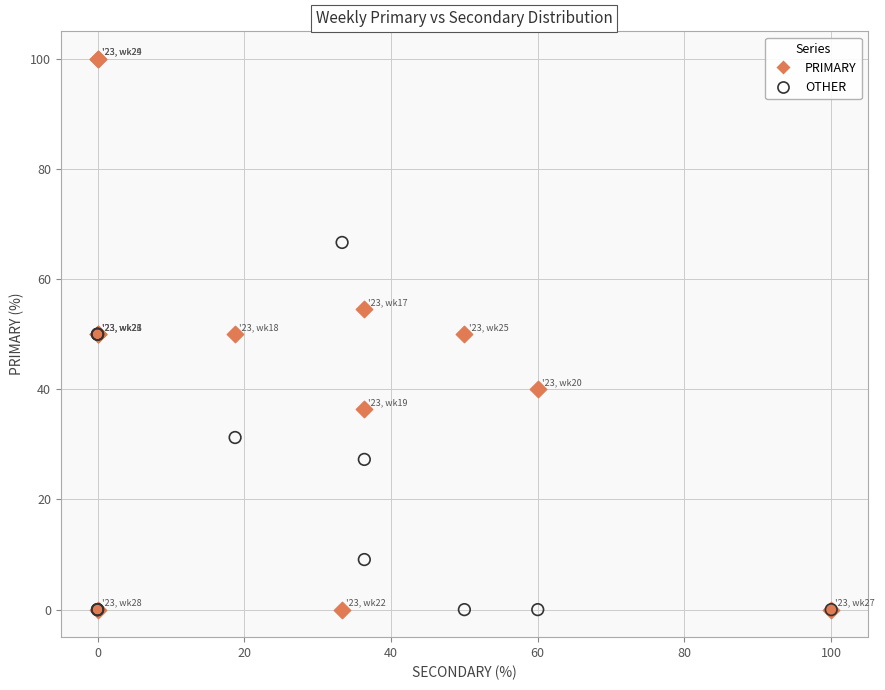

Which series reaches the maximum Y coordinate?

PRIMARY